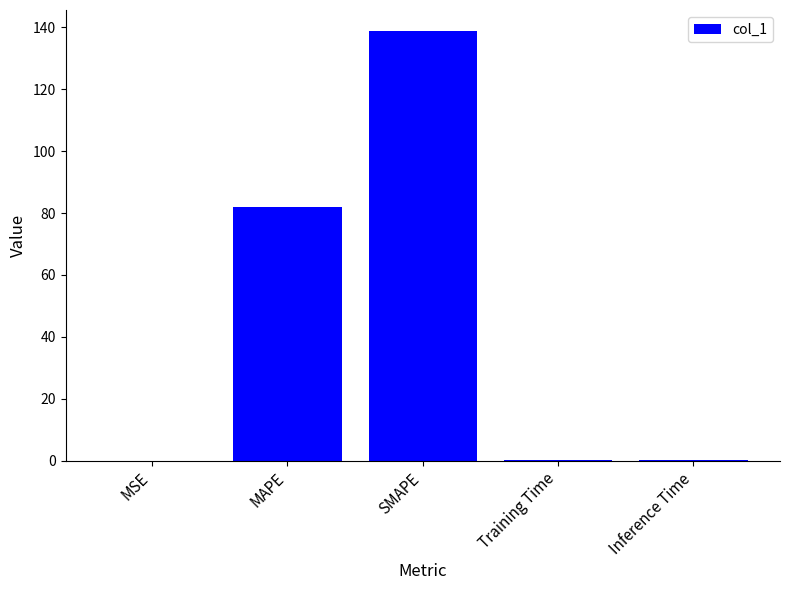

At which label is the value closest to 69?

MAPE